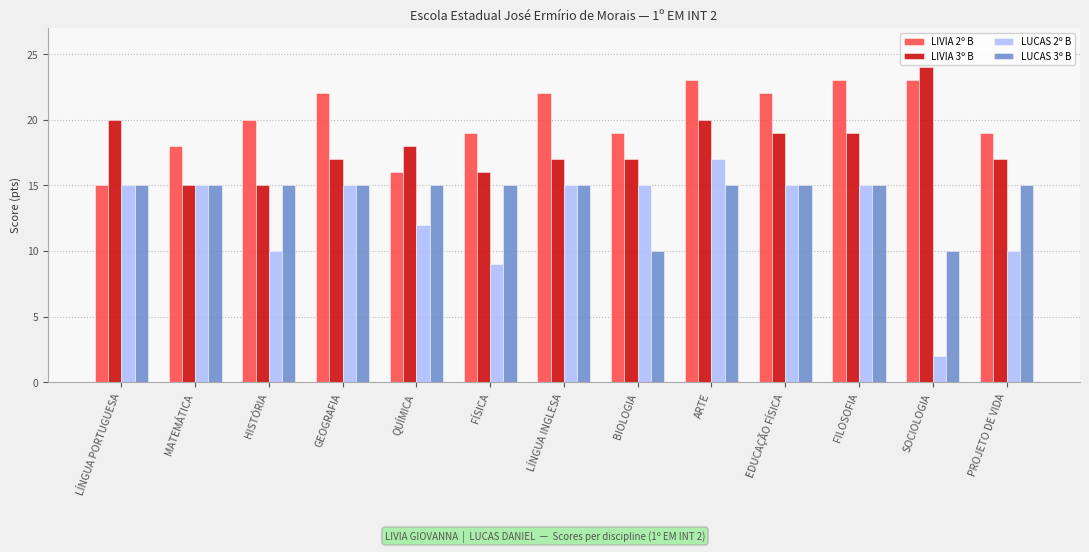

Rank the series by their average value, from highest to lowest.

LIVIA 2º B, LIVIA 3º B, LUCAS 3º B, LUCAS 2º B